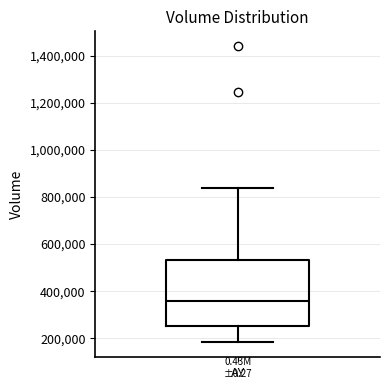

Transcribe this box plot: give where the median line is, the range the box spans, and where the two whiskers end, as read against the y-axis. The values are not printed on the chart, so give them approximately, as read against the axis.

median 360000, box 260000 to 540000, whiskers 180000 to 840000